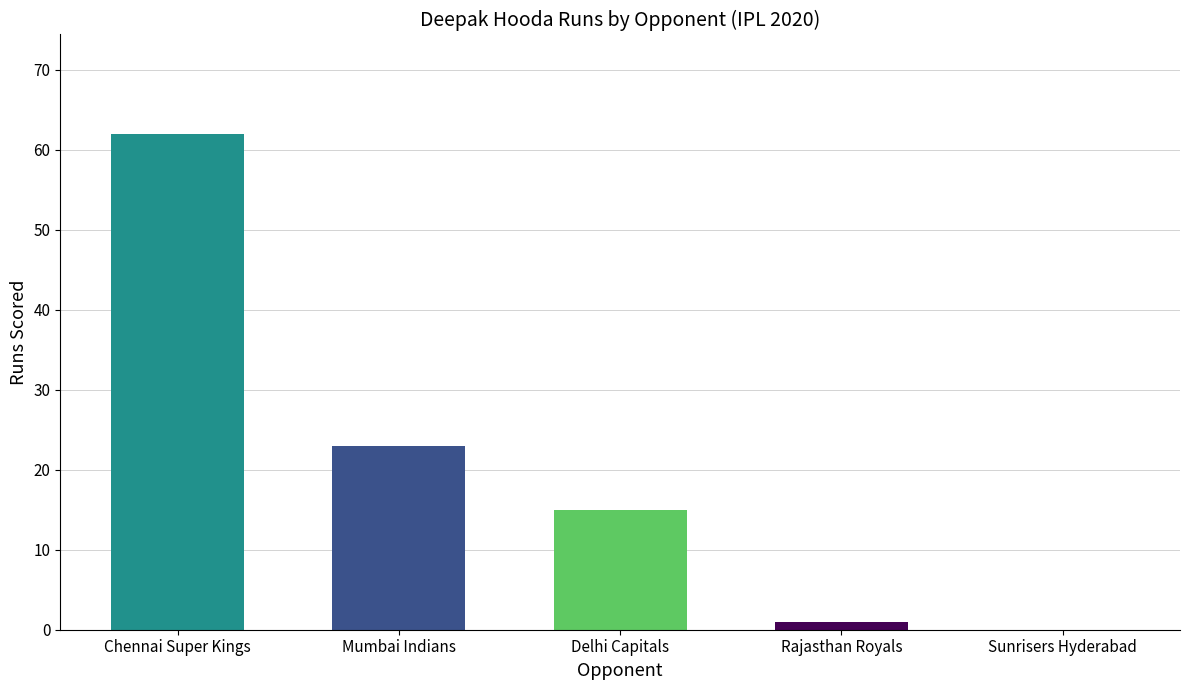

At which label does the data first exceed 15?

Chennai Super Kings